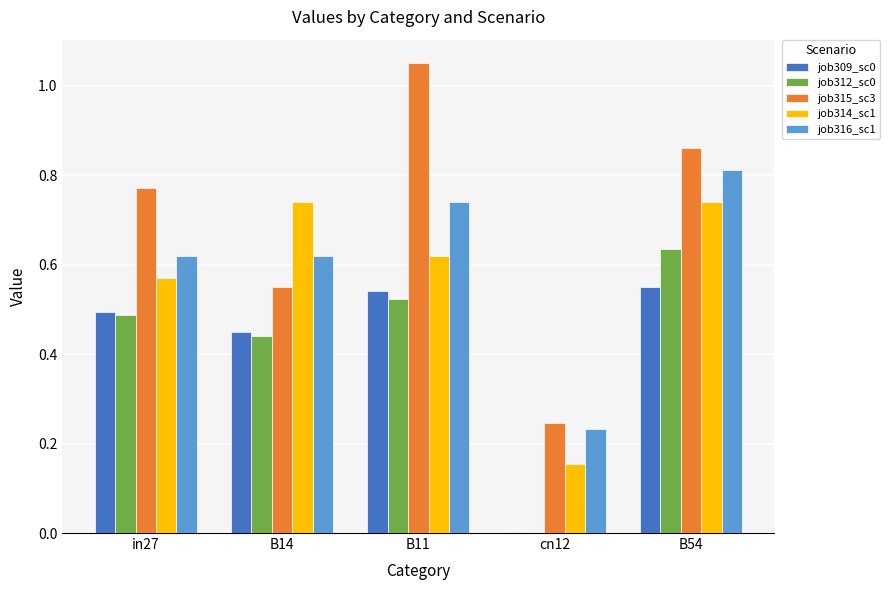

The job309_sc0 series shows 0.5 at in27. True or false?

True